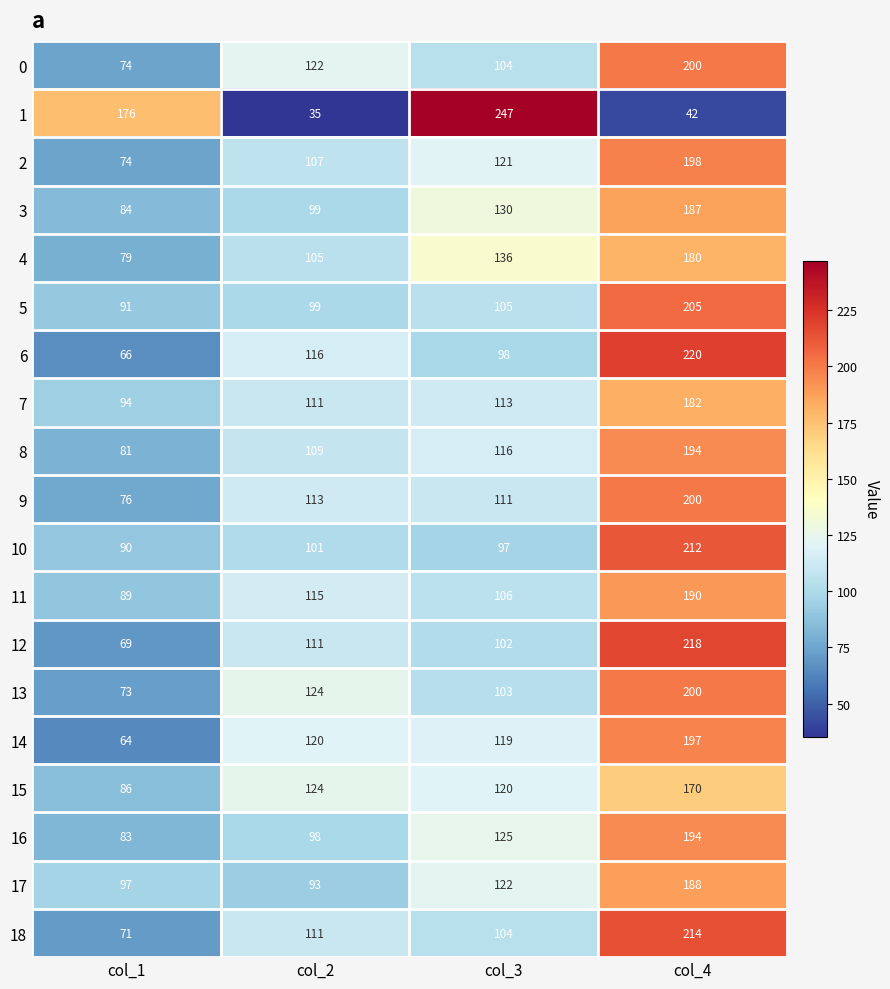

At how many categories does at least one series exceed 207?

2